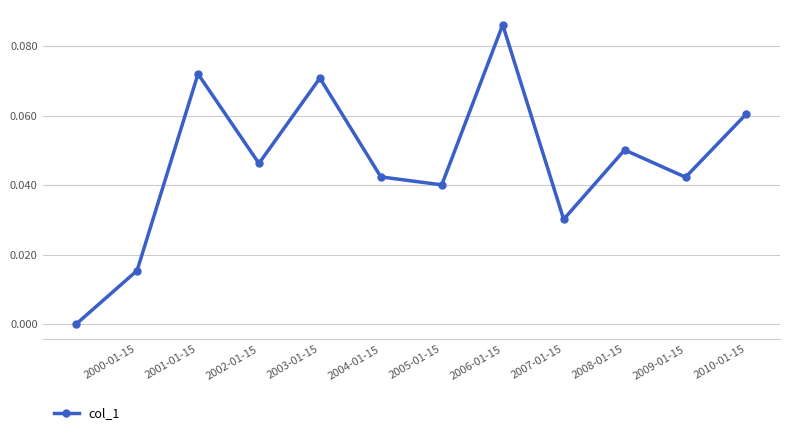

How many points are higher than both their immediate neighbors (excluding endpoints)?

4